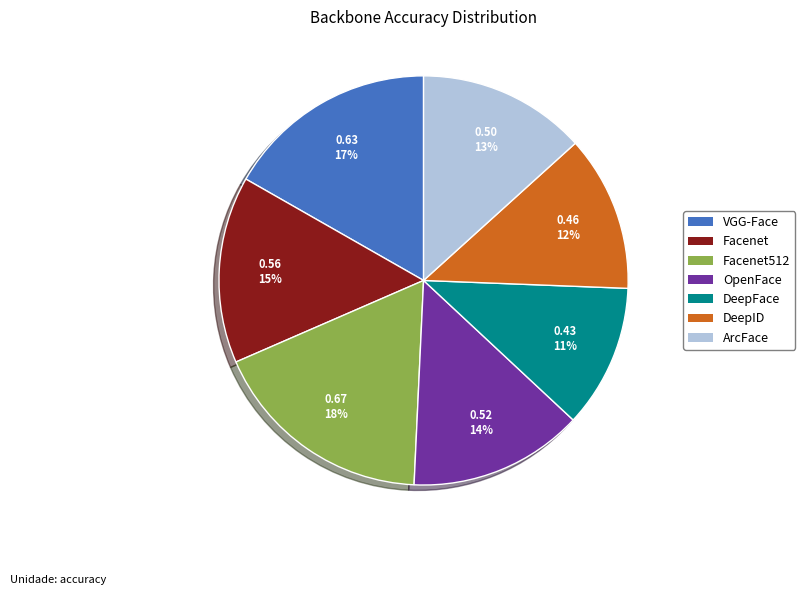

To the nearest percent, what portion does ArcFace represent?

13%